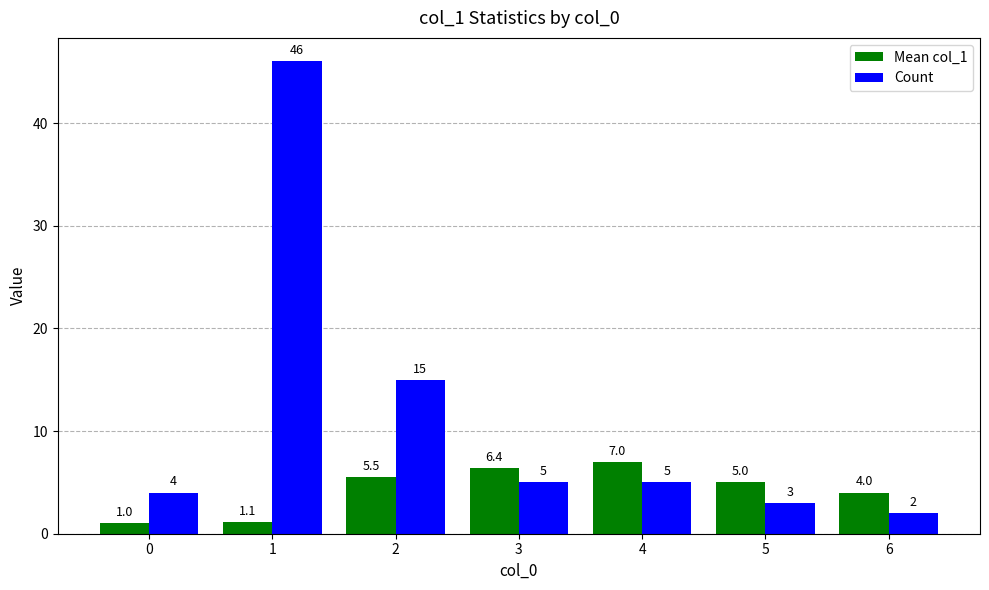

Is the value of Count at 5 greater than the value of Mean col_1 at 3?

No